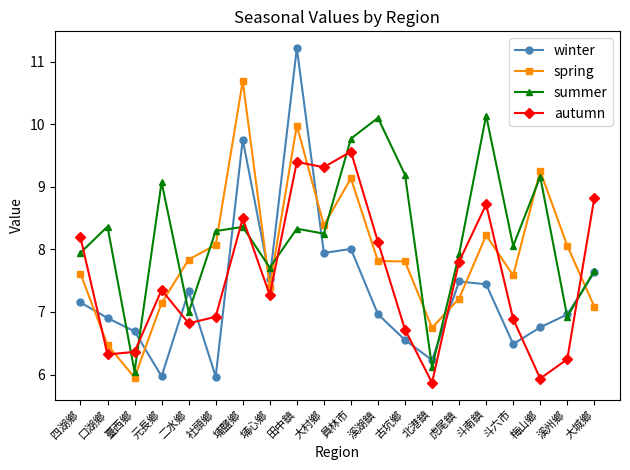

What is the total value across all series at 溪州鄉?

28.2